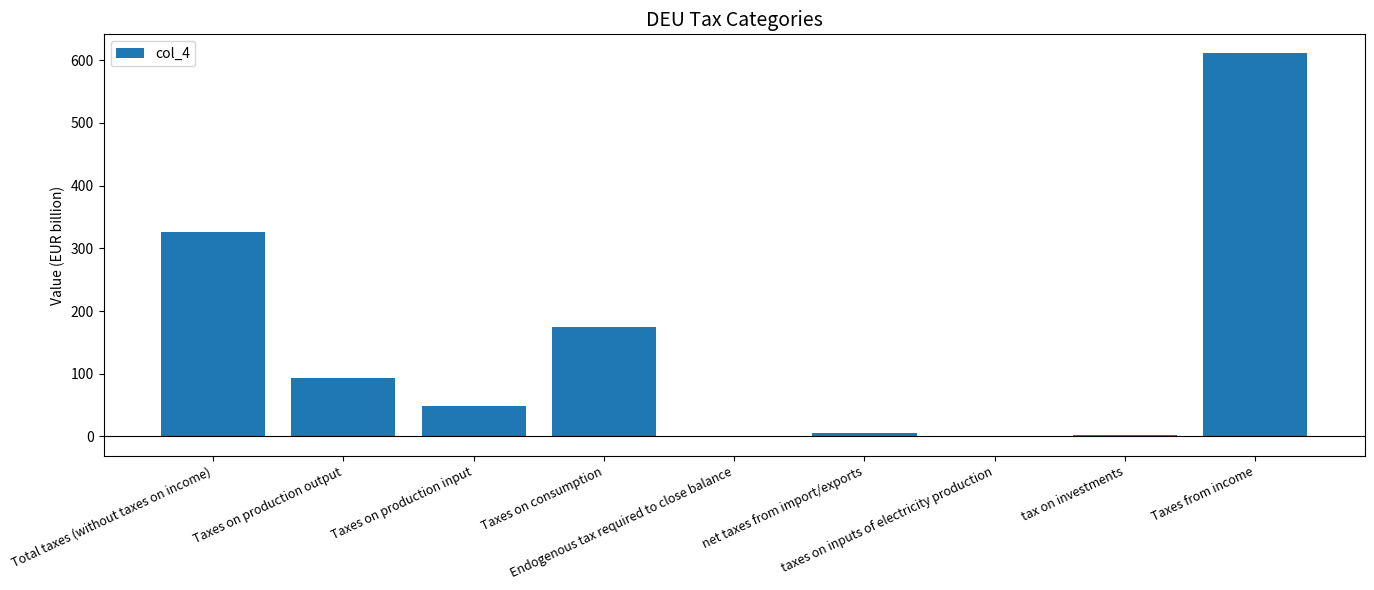

What is the sum of all values?

1262.5